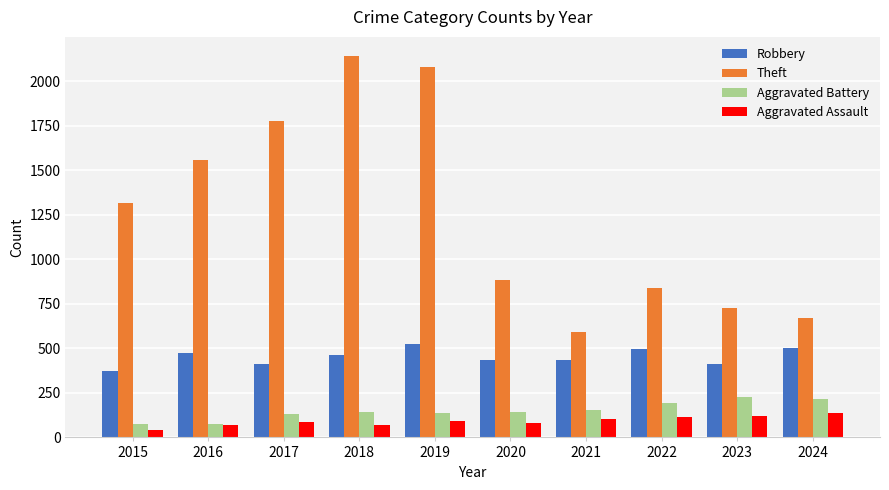

At how many categories does at least one series exceed 1162?

5